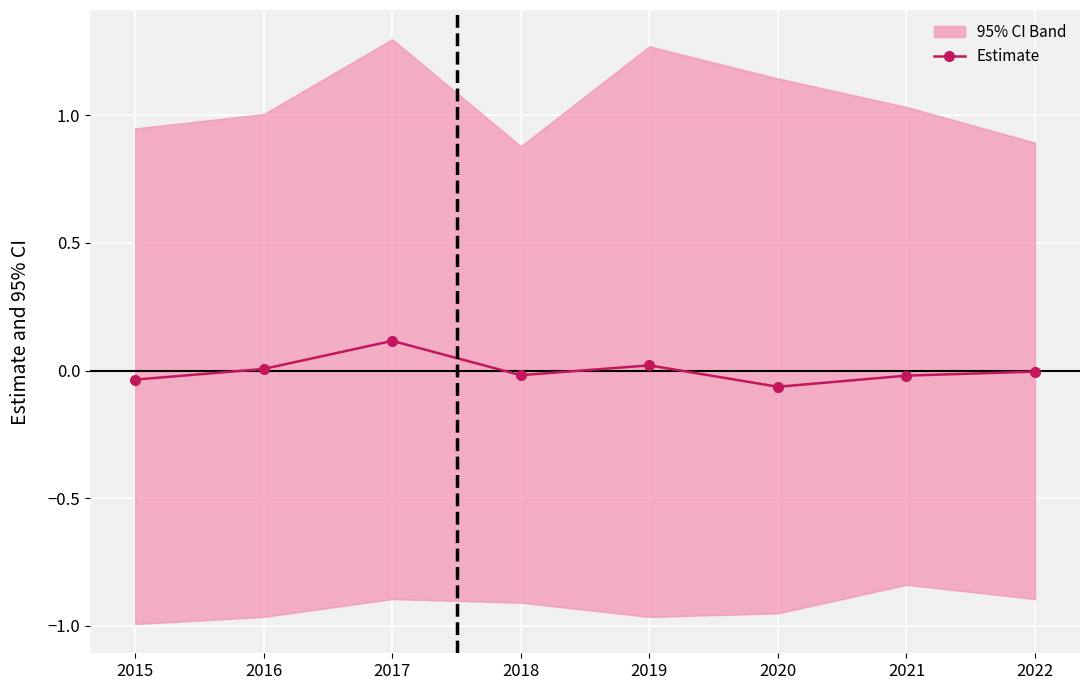

Which category has the highest value across all series?

2017